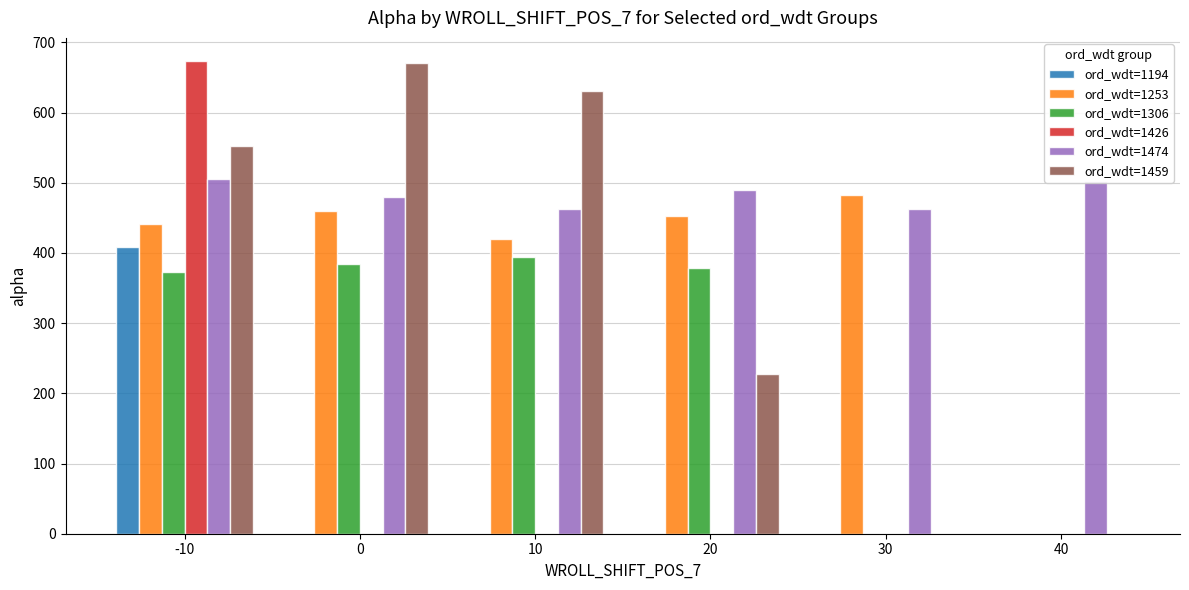

What is the highest value of the ord_wdt=1426 series?

672.8